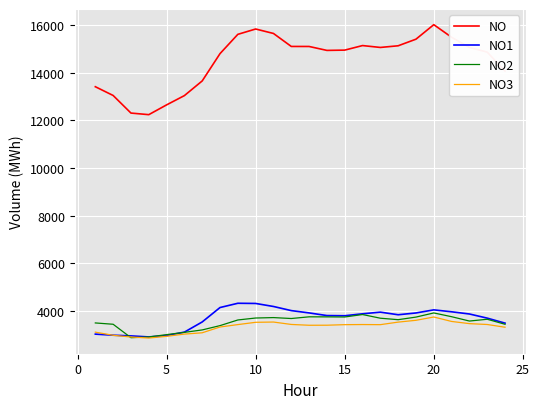

True or false: NO1 and NO intersect in this chart.

False